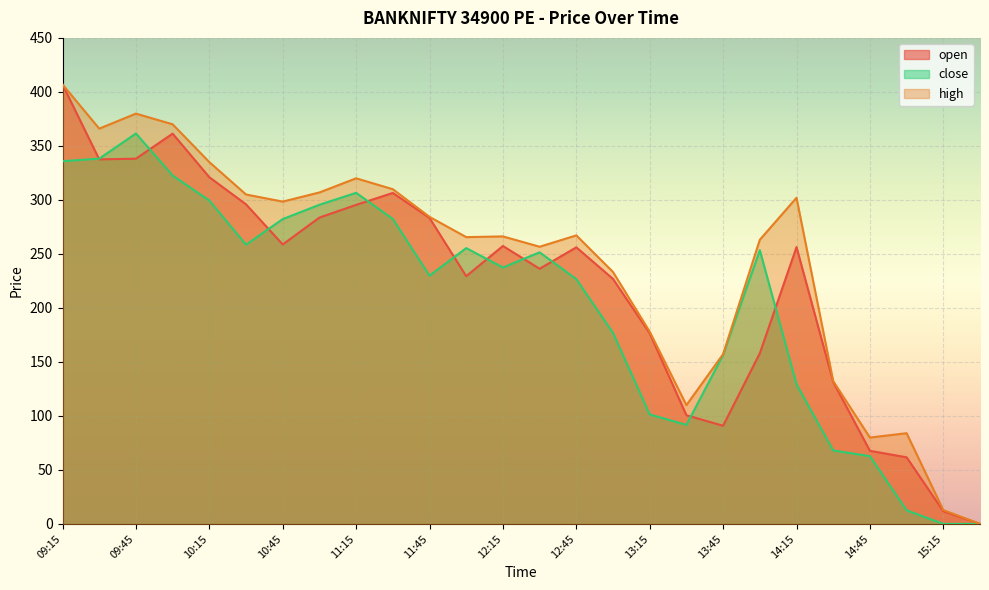

True or false: high and close cross at least once.

False